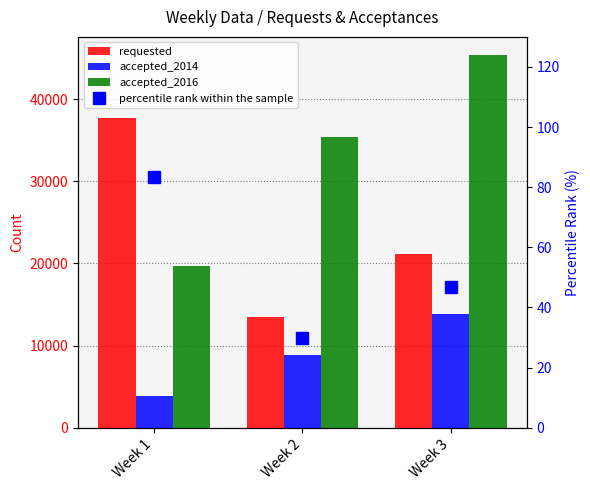

The value of percentile rank within the sample at Week 2 is 13.7. True or false?

False